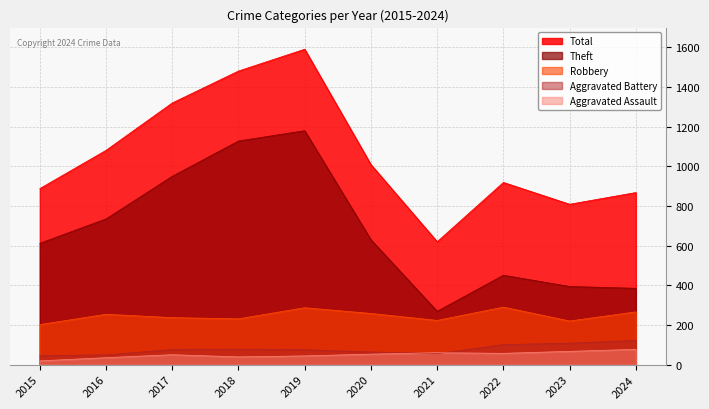

The Theft series shows 394 at 2023. True or false?

True